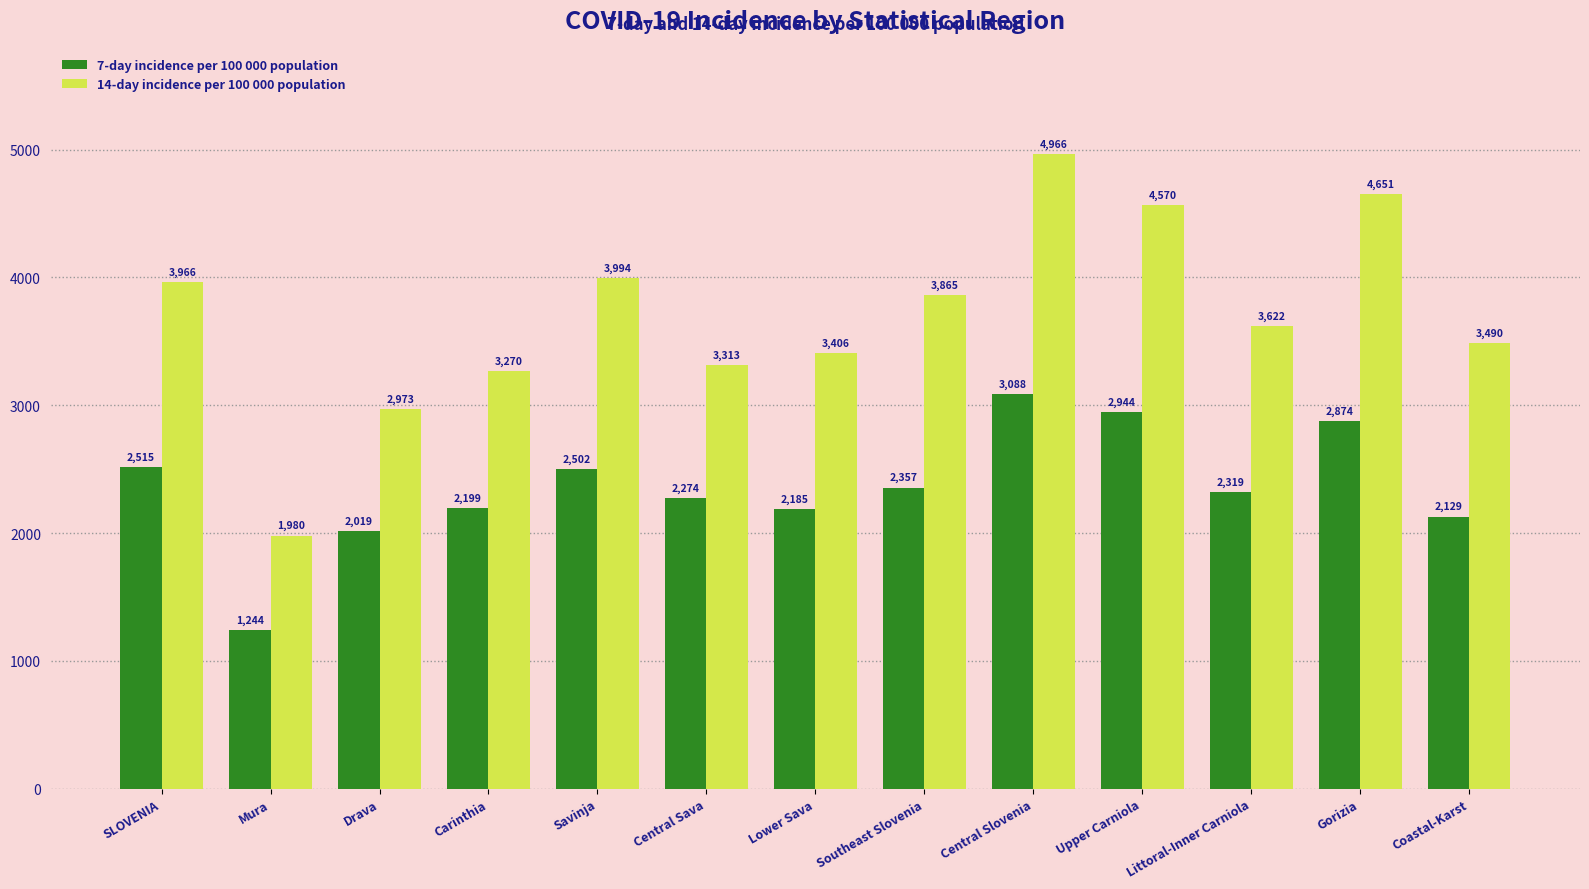

What is the minimum value for 7-day incidence per 100 000 population?

1243.8